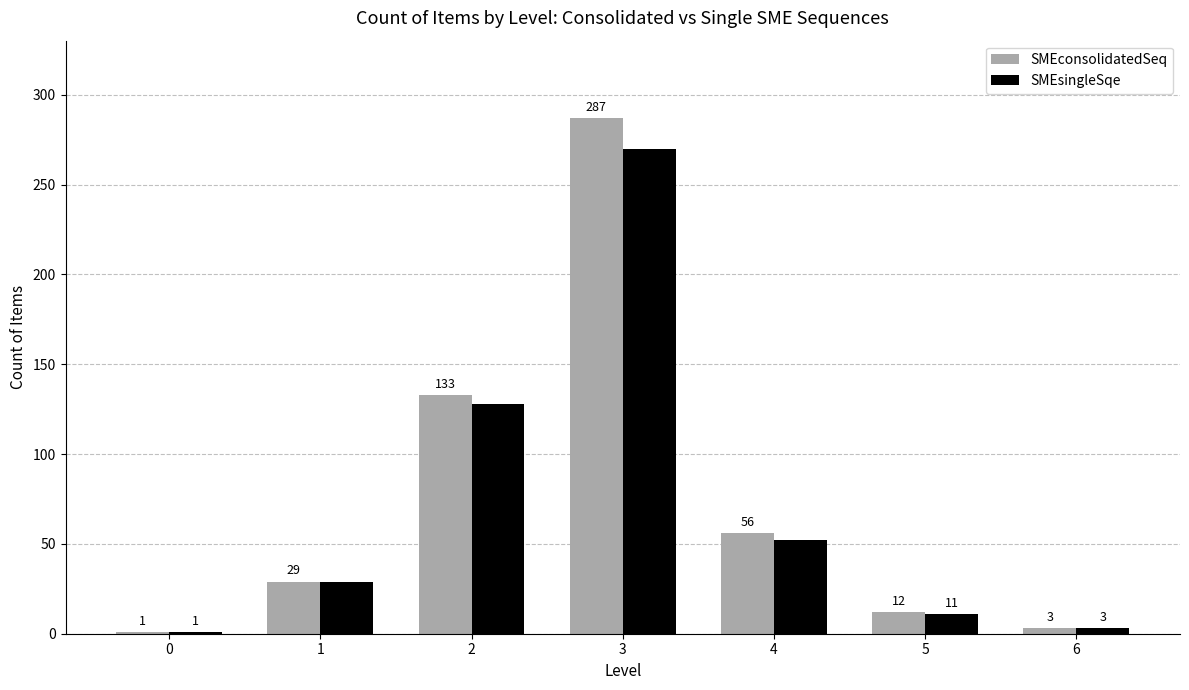

The SMEconsolidatedSeq series shows 133 at 2. True or false?

True